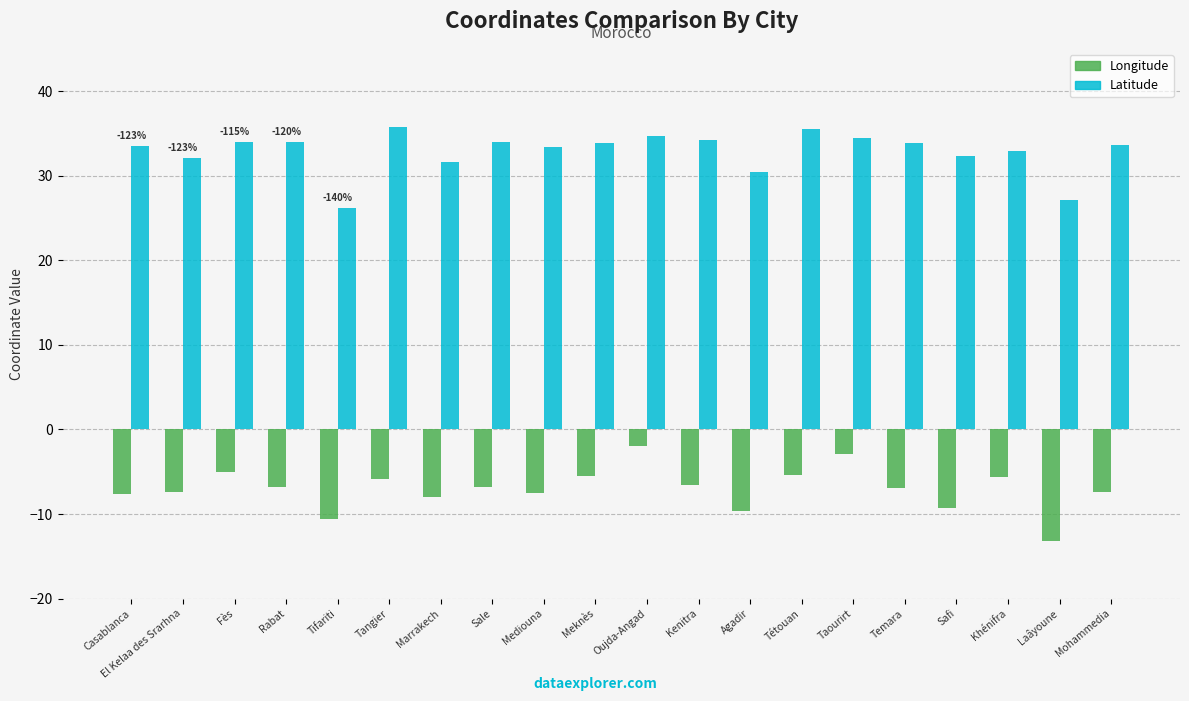

What position from the left is Kenitra?

12